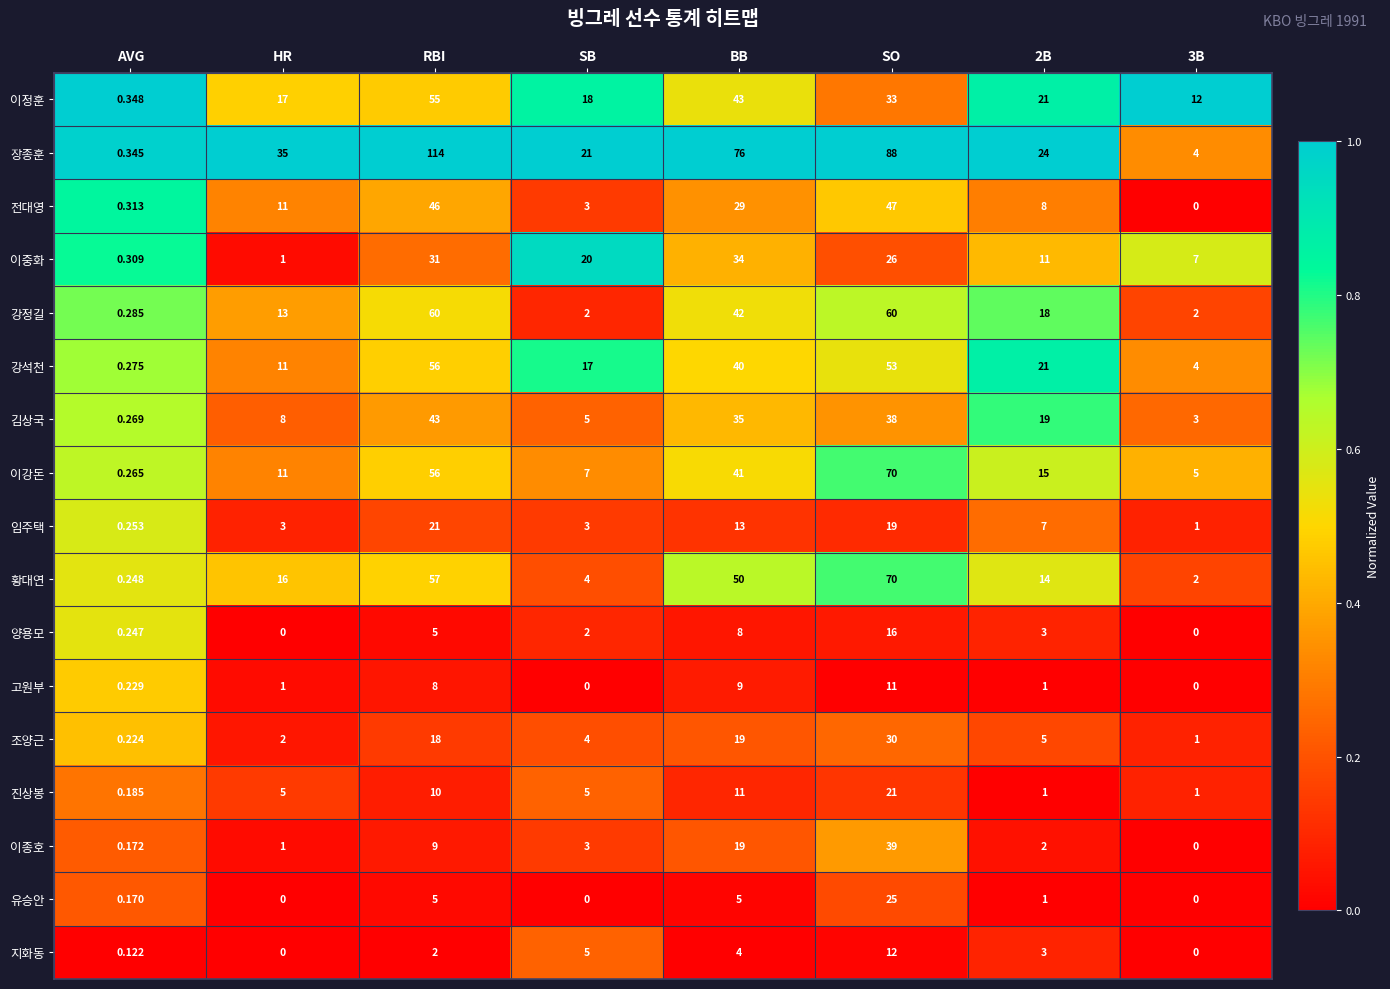

Between RBI and 2B, which series saw the biggest shift?

장종훈